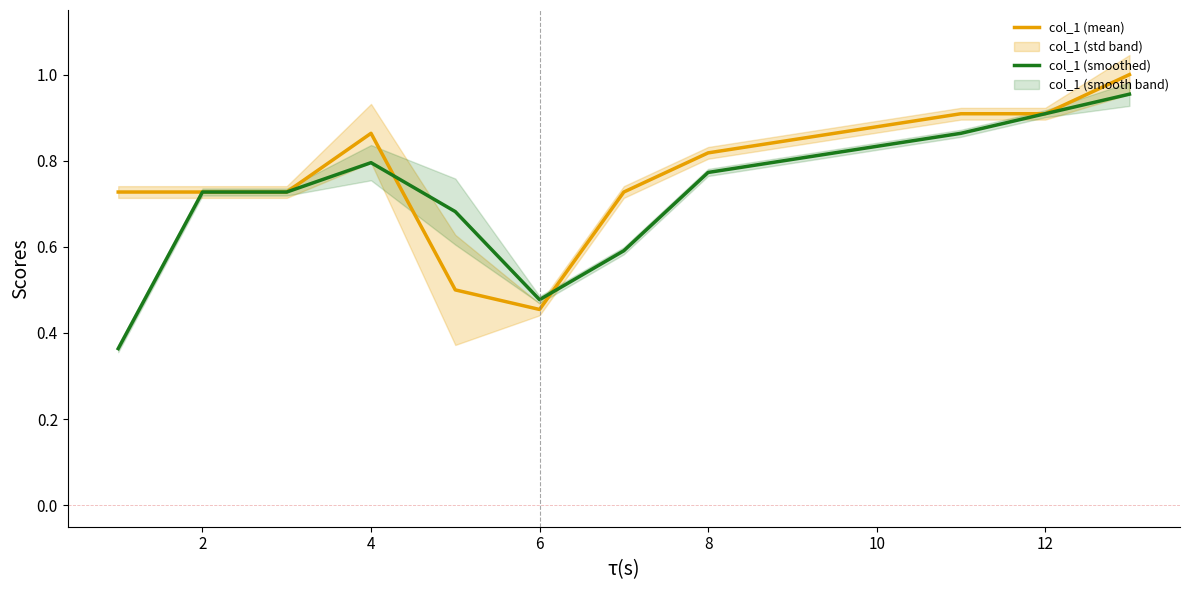

The col_1 (smoothed) series shows 0.5 at 12. True or false?

False